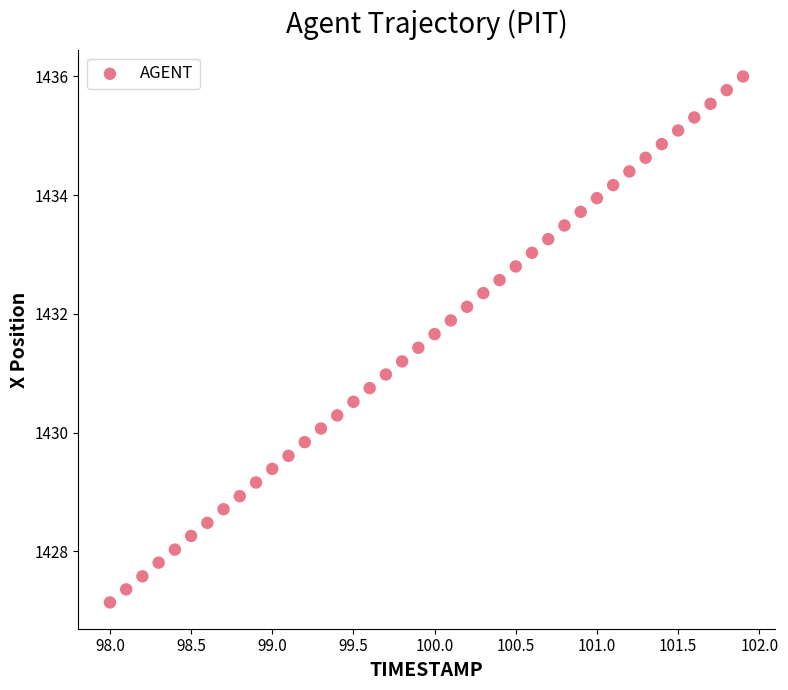

What is the range of Y values (max minus min)?

8.9